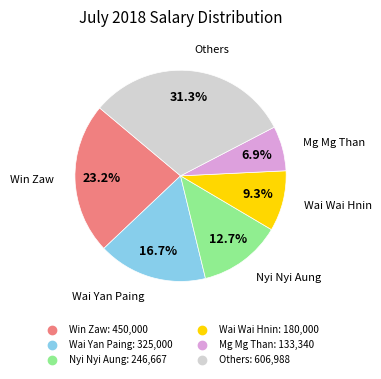

How many slices are in this pie chart?

6